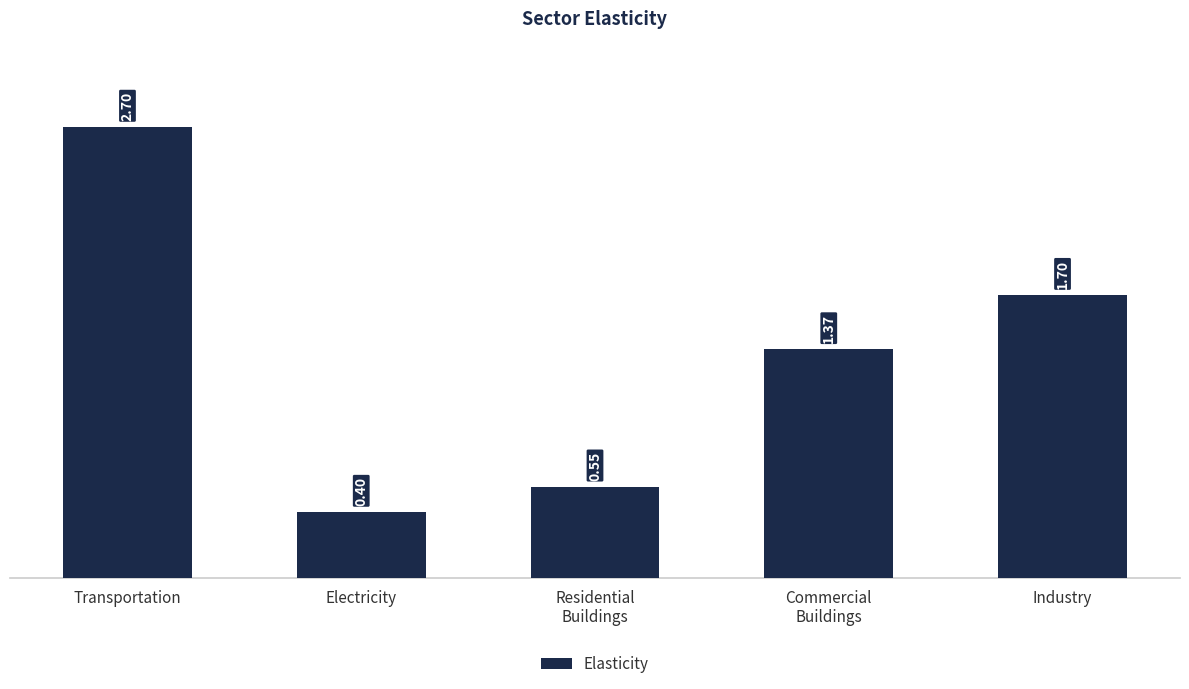

How many categories are shown in the chart?

5